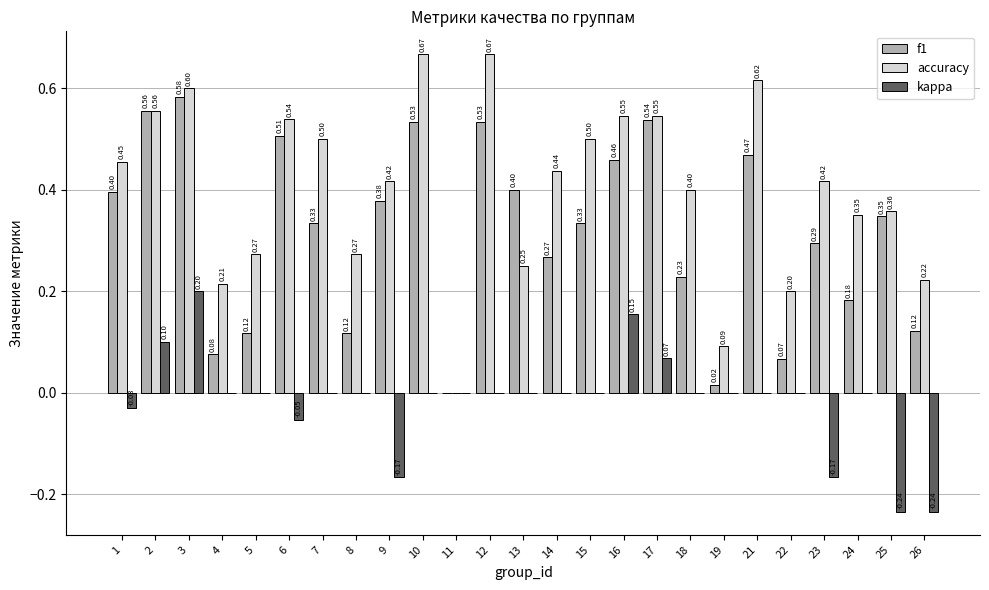

How many data points does each series have?

25